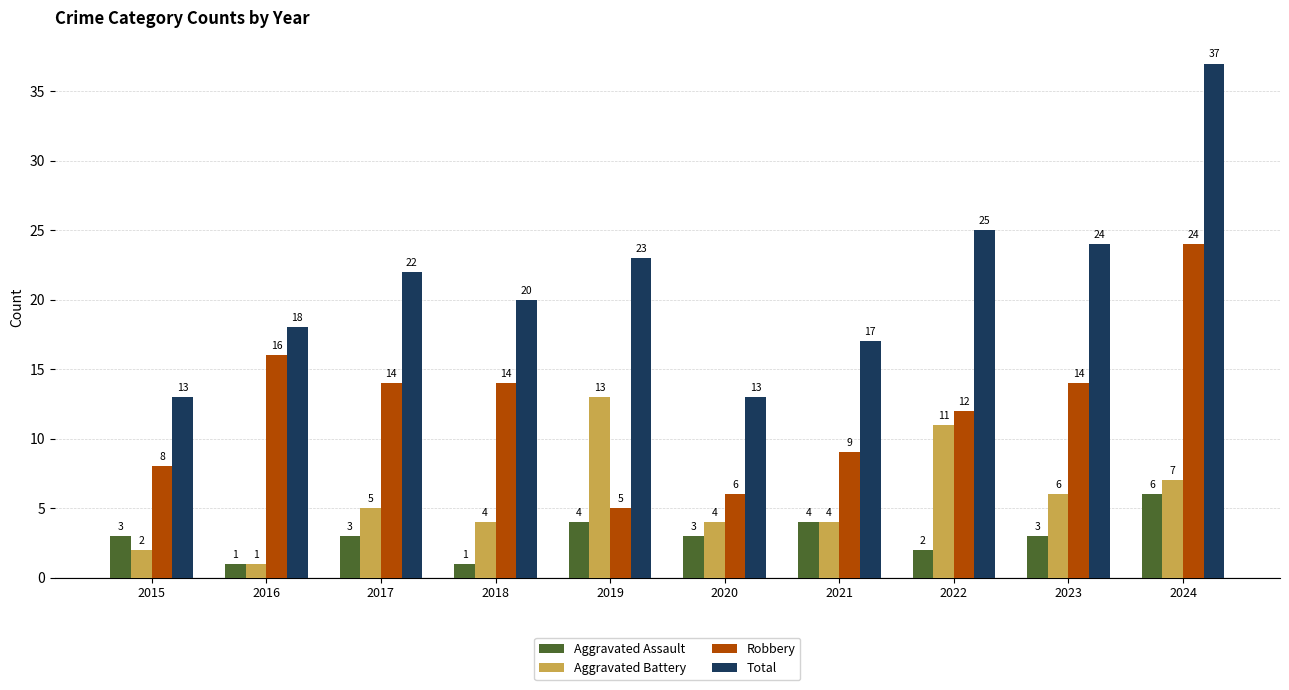

How many data points does each series have?

10